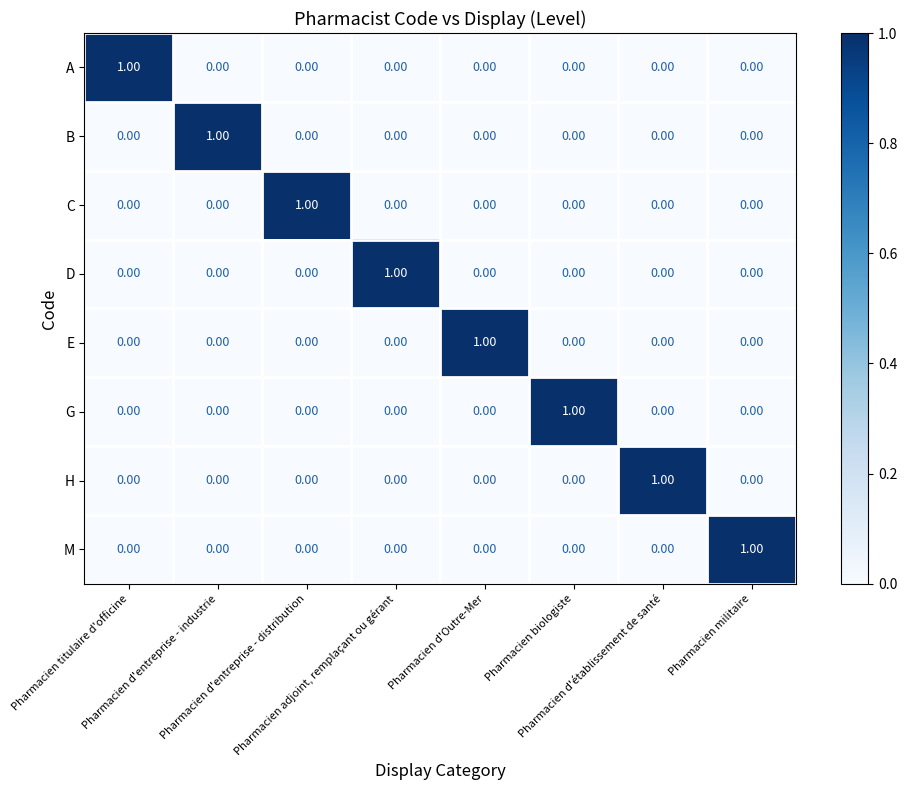

How many data points does each series have?

8